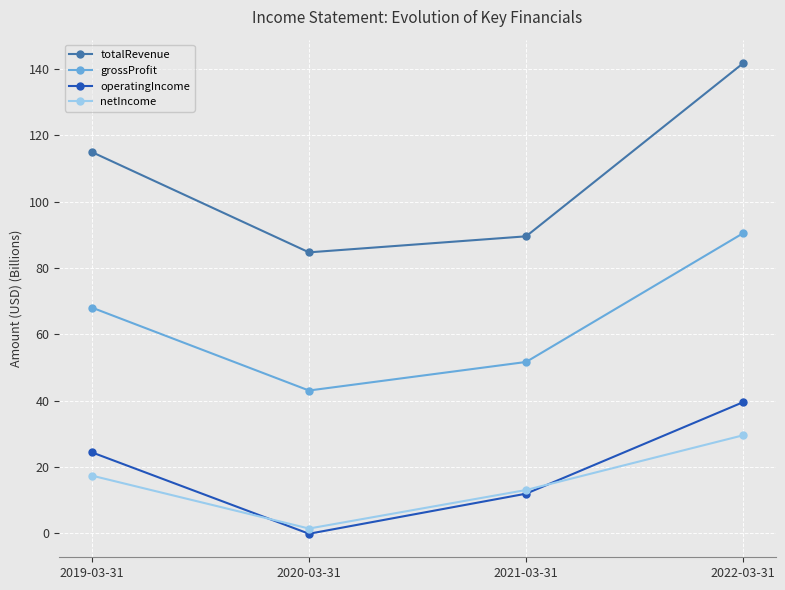

True or false: grossProfit and operatingIncome intersect in this chart.

False